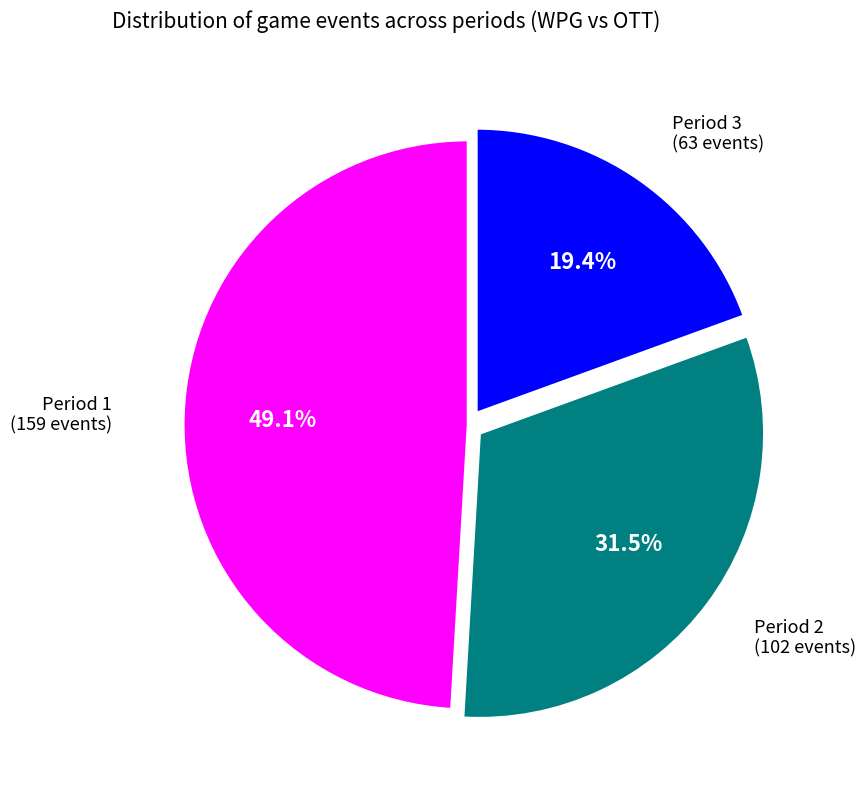

Is there a majority slice in this chart?

No